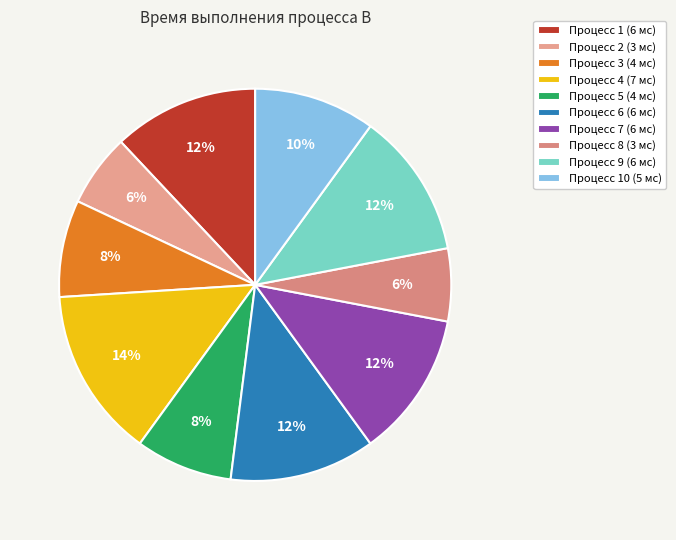

How many segments does this pie chart have?

10